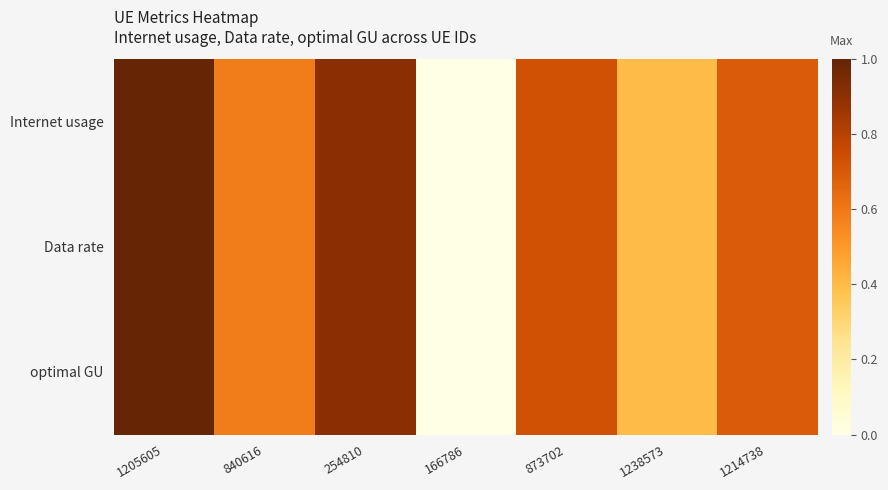

Reading left to right, transcribe all the data shown in this chart.

Internet usage: 1205605=1.0	840616=0.6	254810=0.9	166786=0.0	873702=0.7	1238573=0.4	1214738=0.7
Data rate: 1205605=1.0	840616=0.6	254810=0.9	166786=0.0	873702=0.7	1238573=0.4	1214738=0.7
optimal GU: 1205605=1.0	840616=0.6	254810=0.9	166786=0.0	873702=0.7	1238573=0.4	1214738=0.7